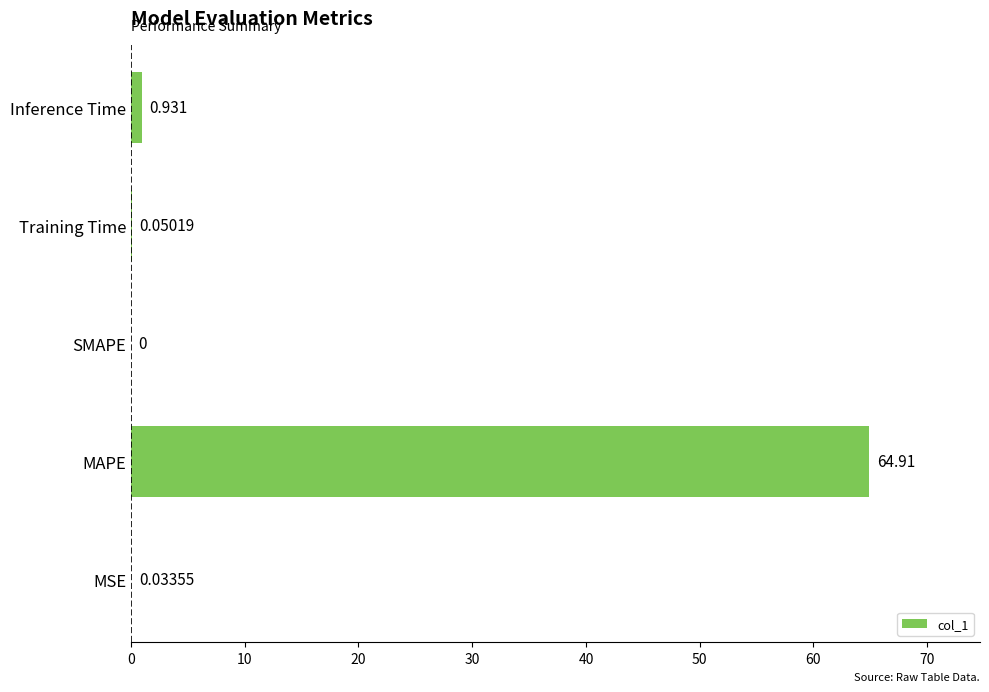

Where is the data nearest to the value 32?

Inference Time